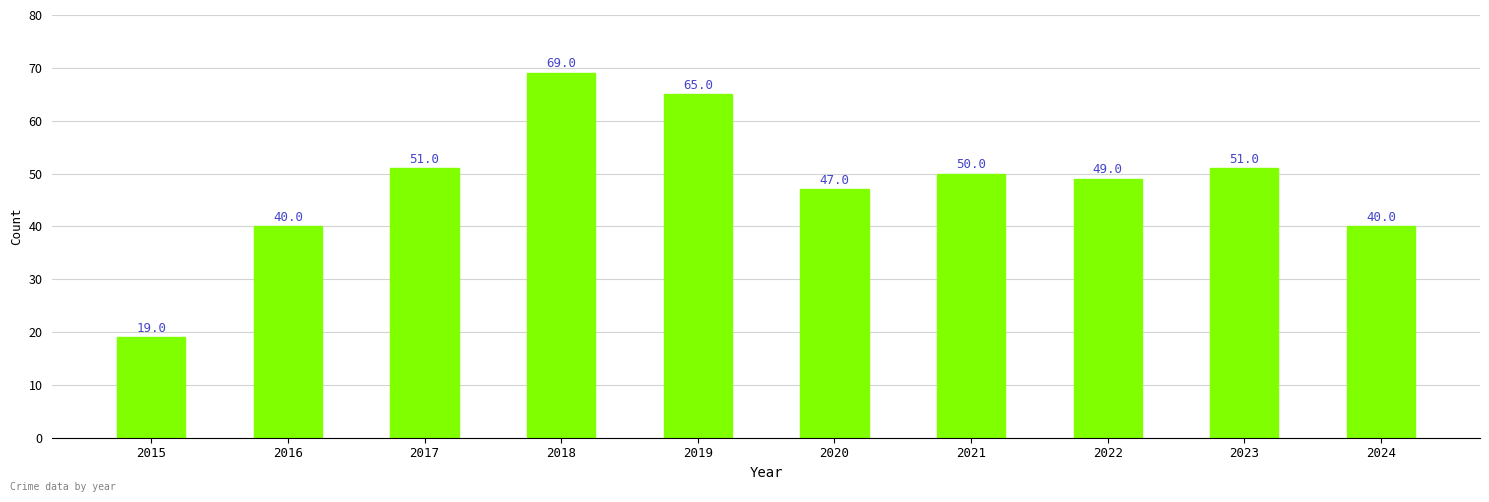

Does the chart contain any negative values?

No